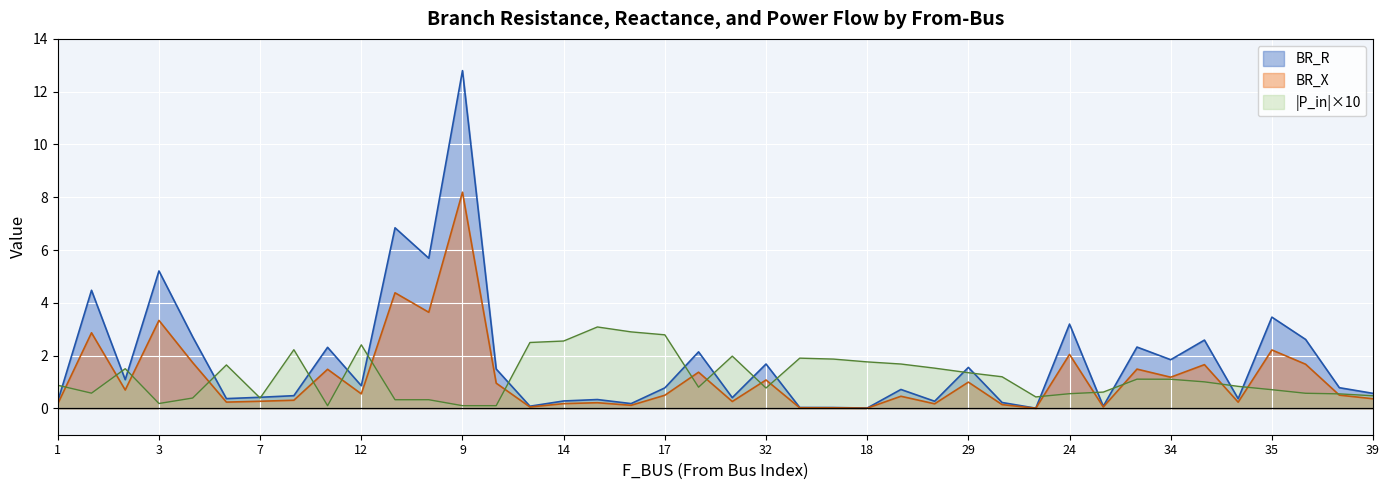

What is the difference between the BR_X values at 23 and 24?

2.0